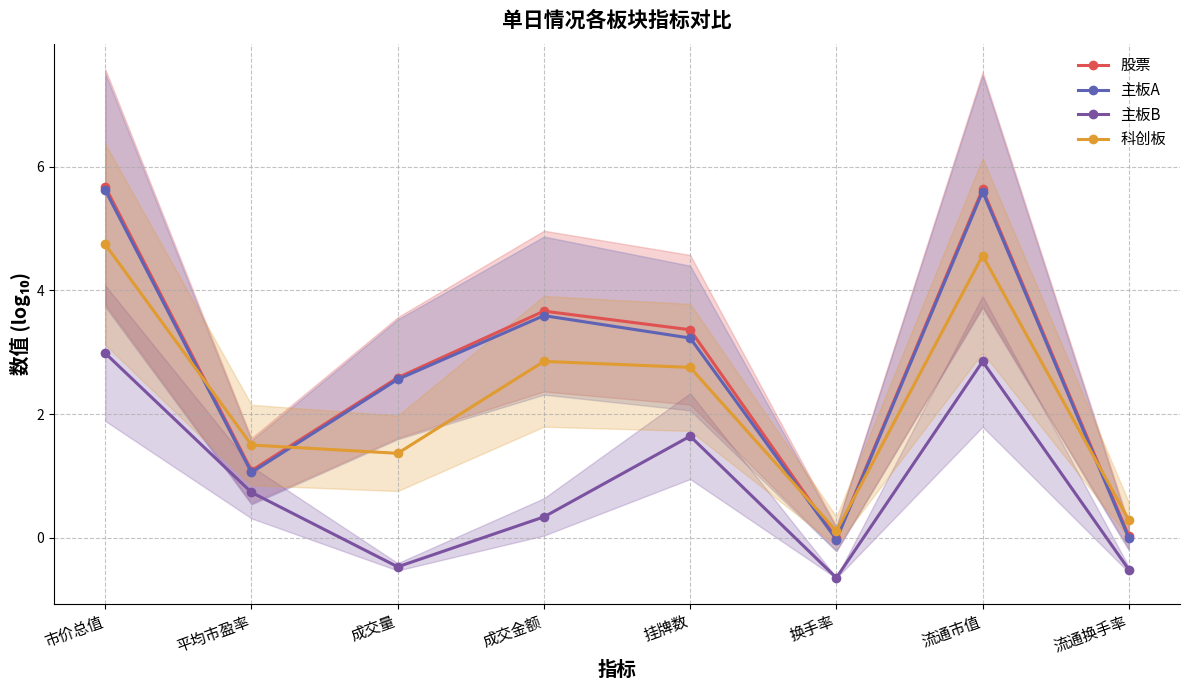

Which category has the highest value in the 主板B series?

市价总值